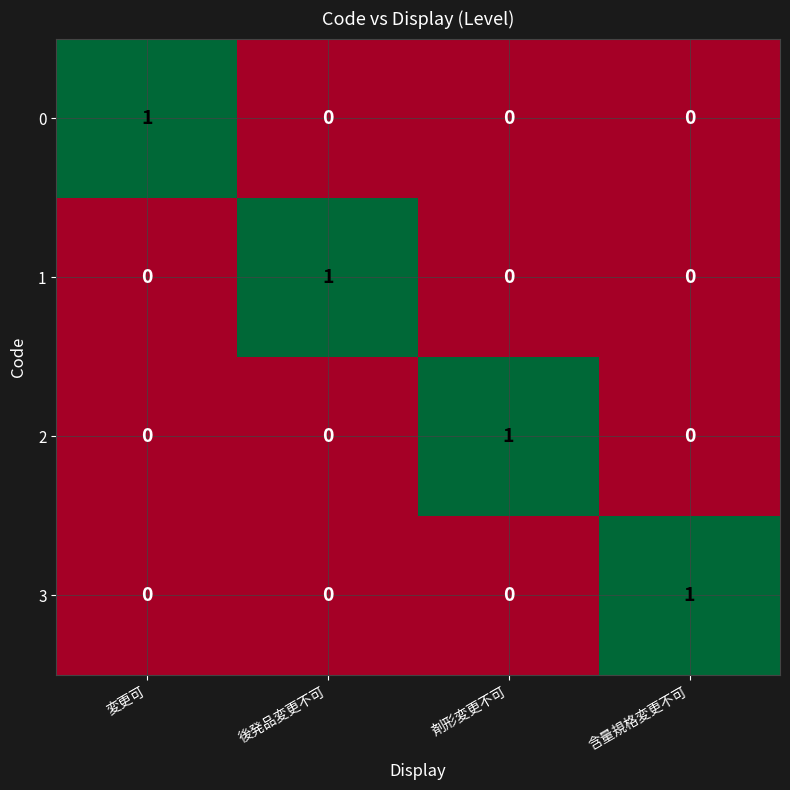

How many 3 values are between 0 and 1?

4